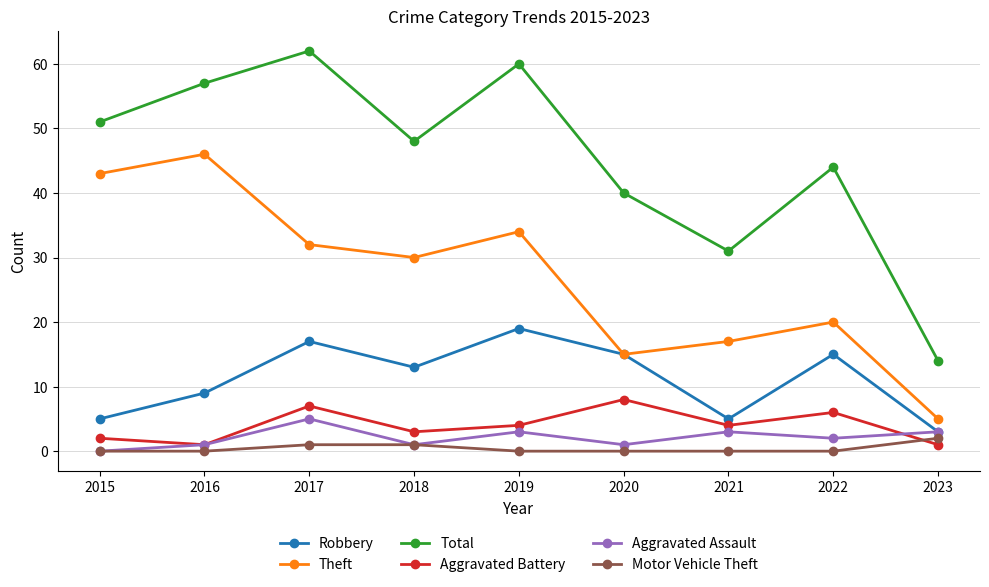

Is it true that Robbery equals 3 at 2023?

True